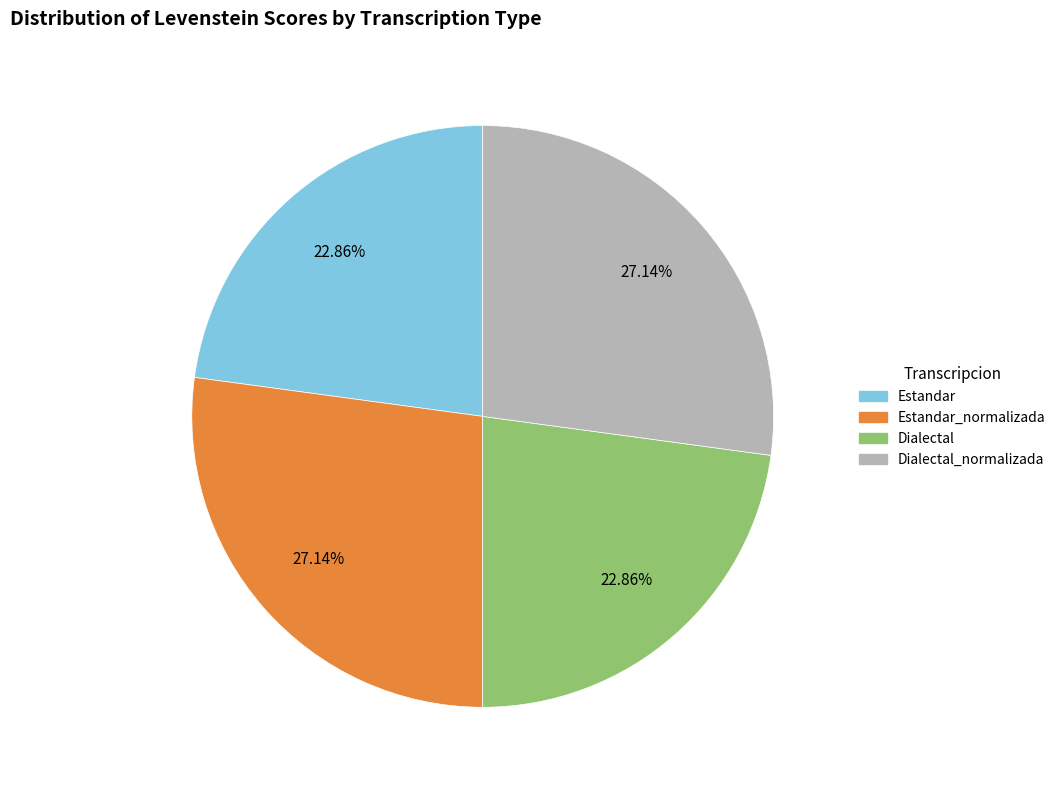

What percentage is the Dialectal_normalizada slice, to the nearest percent?

27%